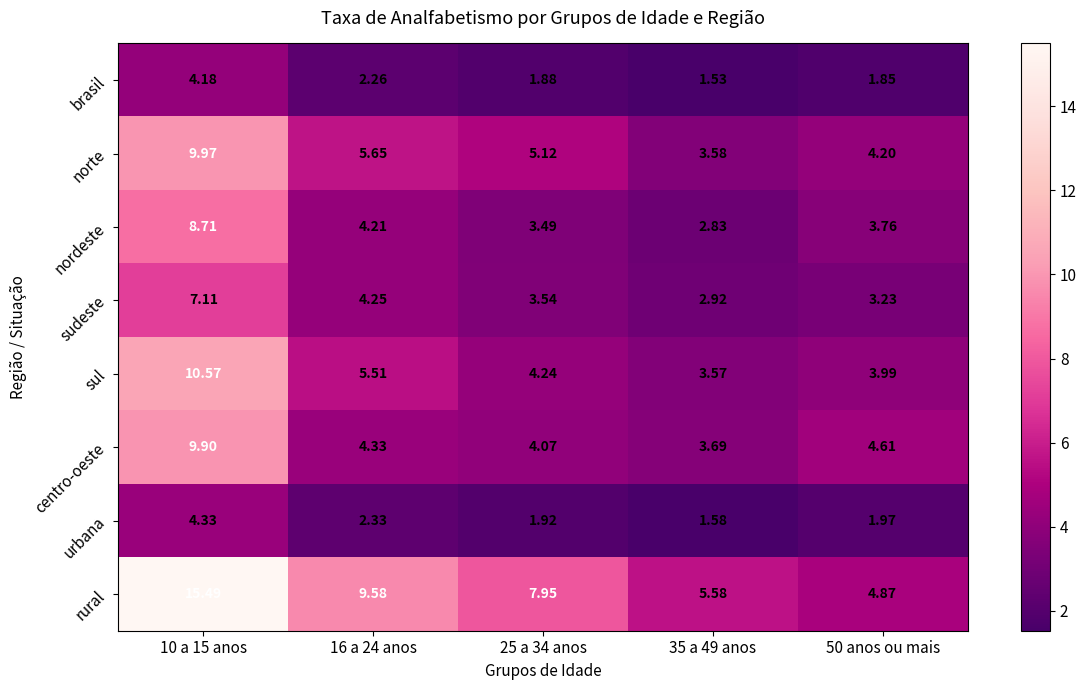

Rank the series by their maximum value, from highest to lowest.

rural, sul, norte, centro-oeste, nordeste, sudeste, urbana, brasil